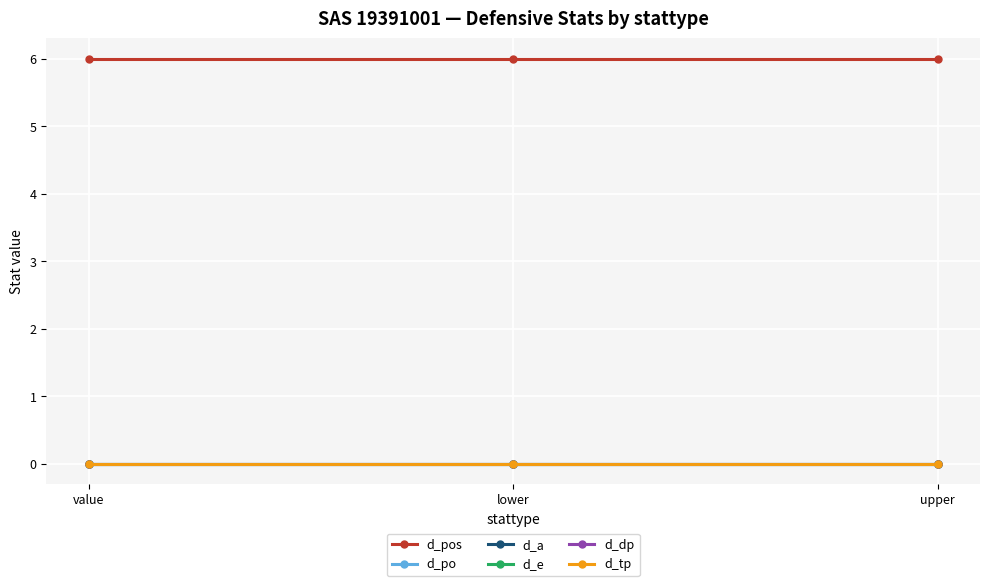

Does the chart have visible grid lines?

Yes